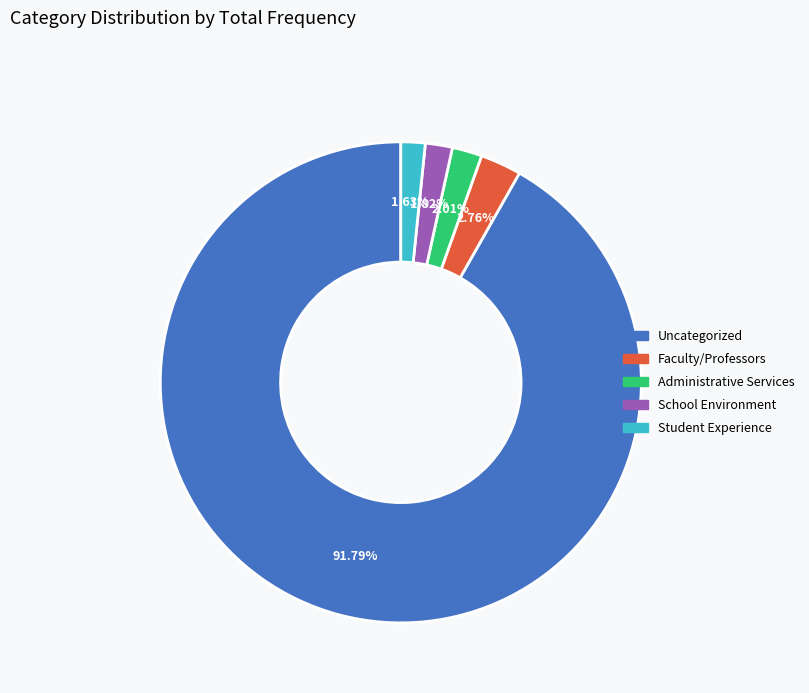

What is the ratio of the value at School Environment to the value at Faculty/Professors?

0.7